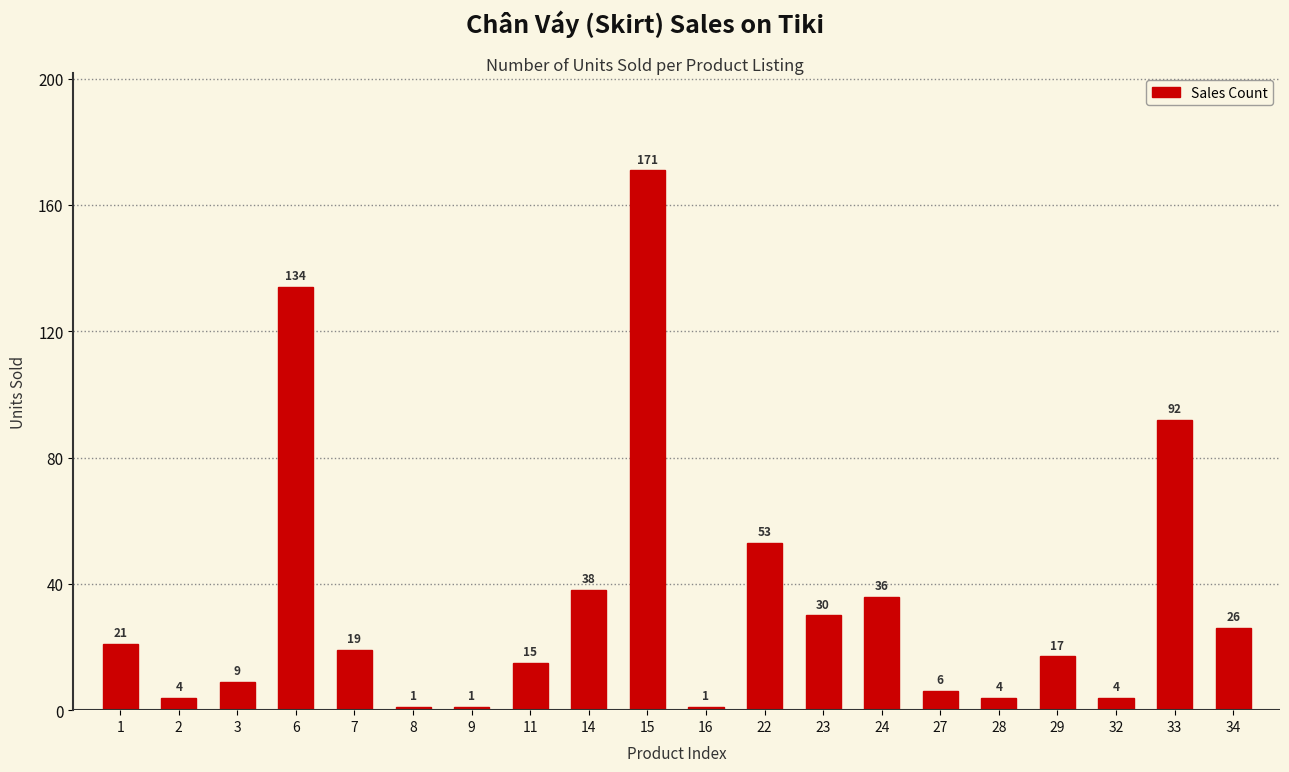

Reading left to right, extract all data points from this chart.

1=21	2=4	3=9	6=134	7=19	8=1	9=1	11=15	14=38	15=171	16=1	22=53	23=30	24=36	27=6	28=4	29=17	32=4	33=92	34=26